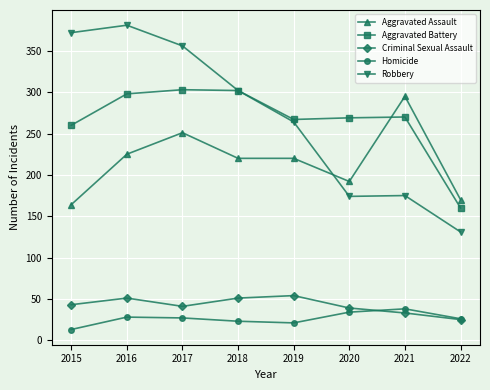

True or false: Aggravated Battery has a value of 82 at 2021.

False